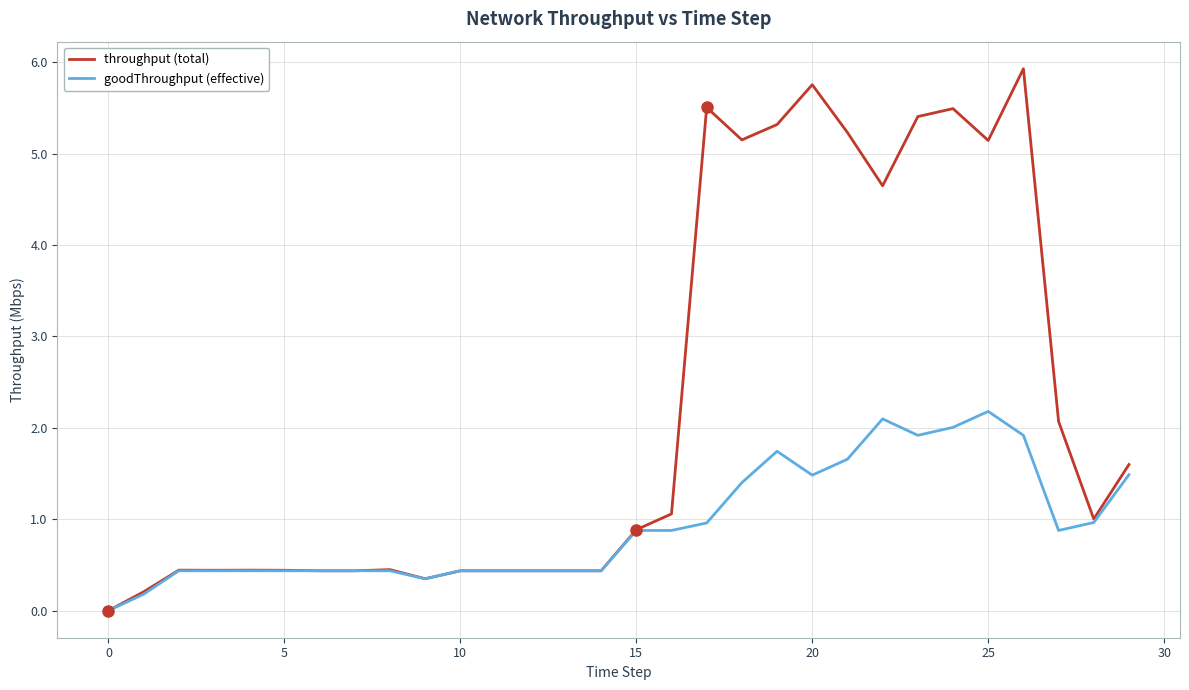

What is the maximum value shown in the chart?

5.9